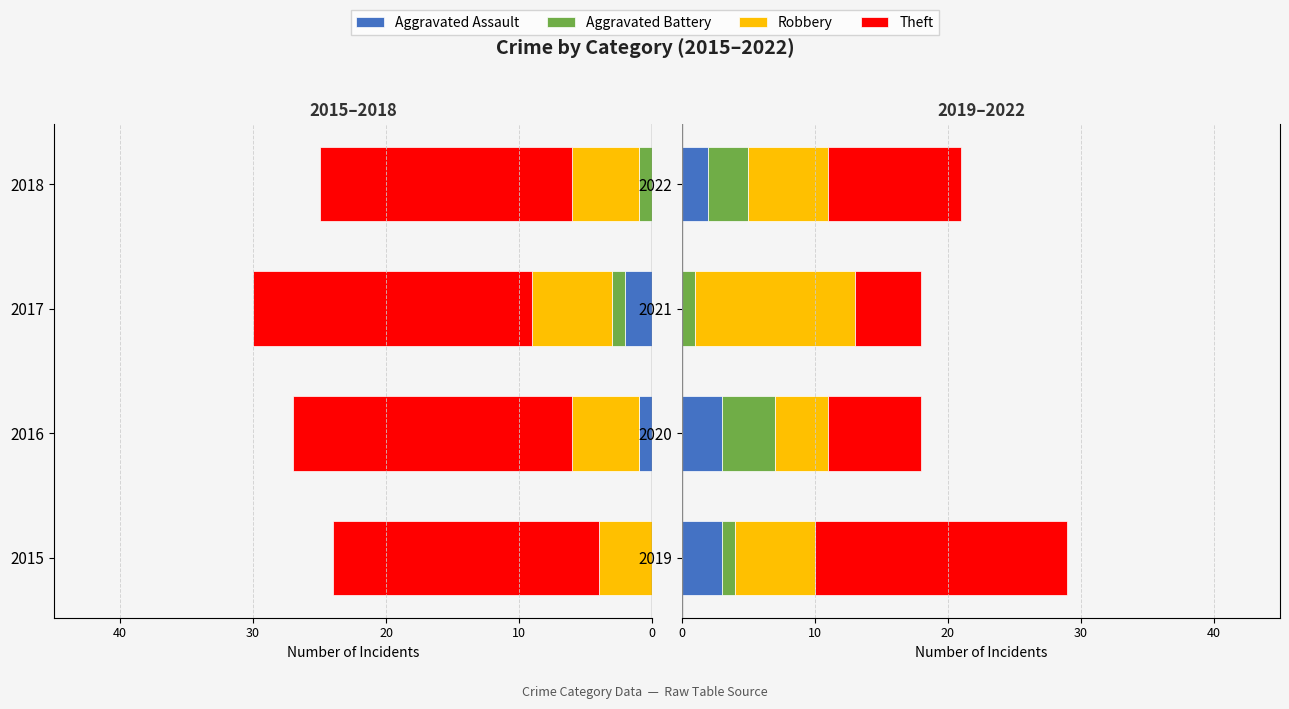

What is the value of the Aggravated Battery bar at the 2nd from the left?

4